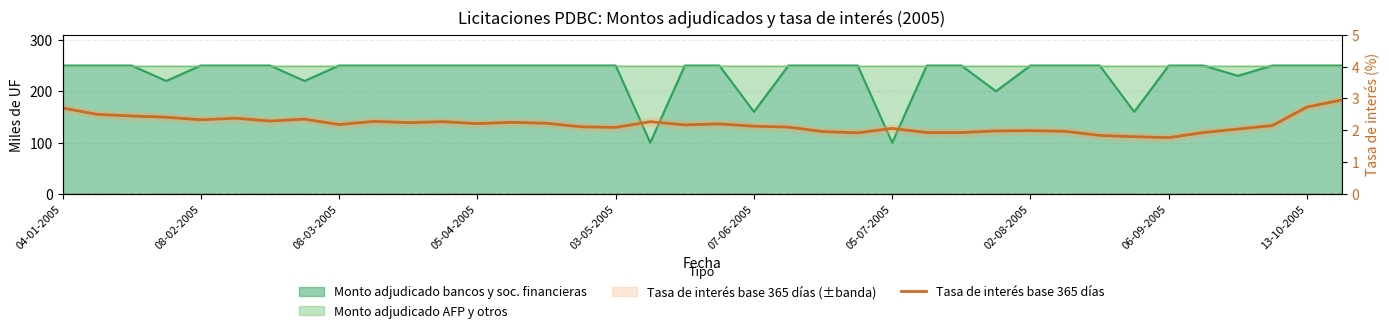

Where does the data first go above 2?

04-01-2005